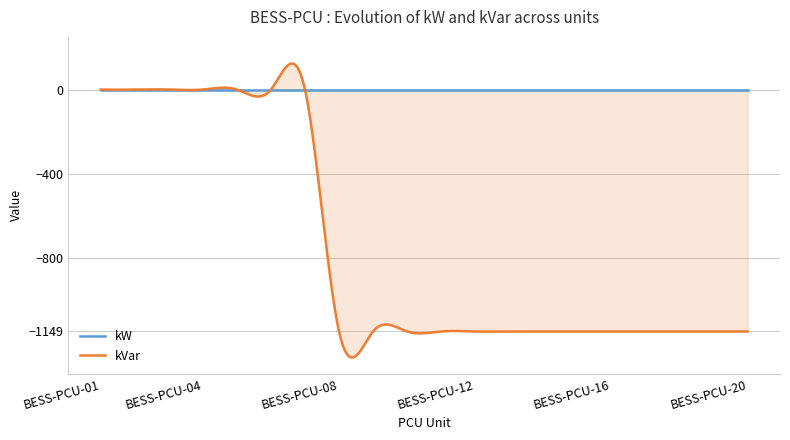

True or false: kW has more than 1 interior local peaks.

False